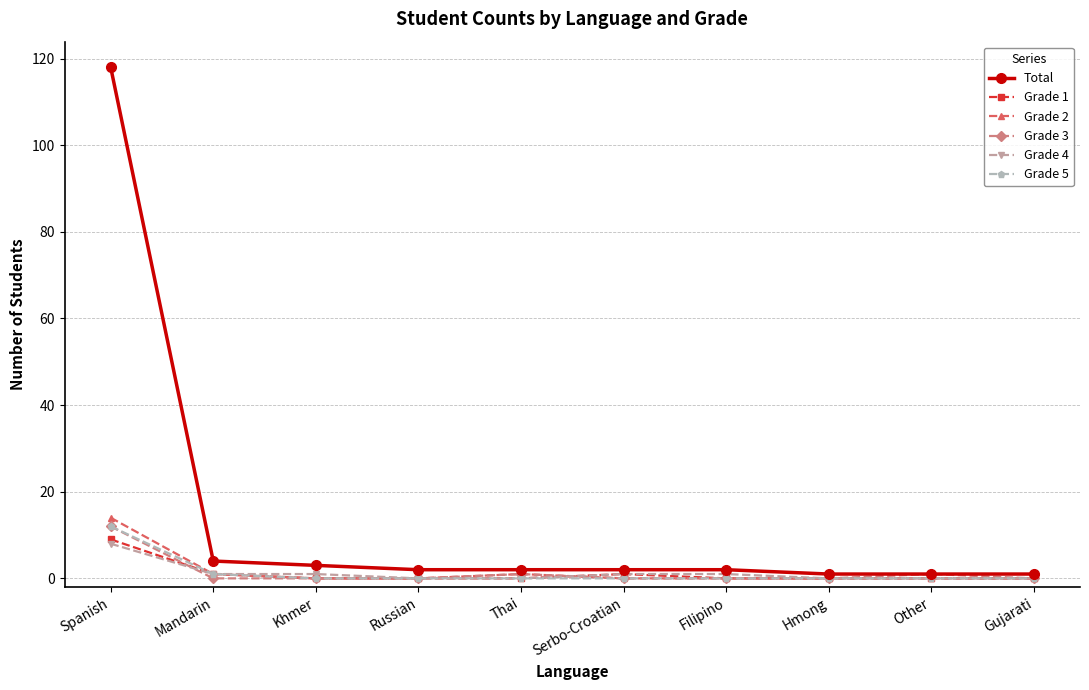

What position from the left is Russian?

4